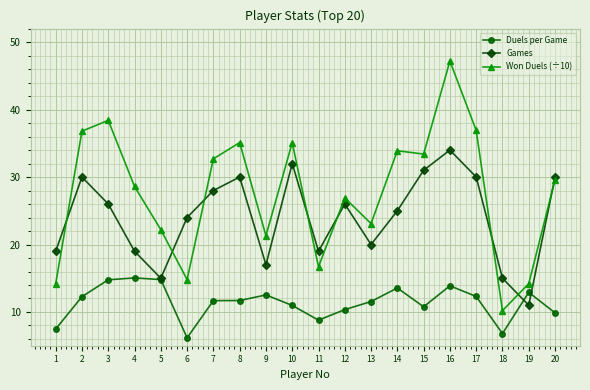

In Games, how many points are lower than both neighbors (excluding endpoints)?

5